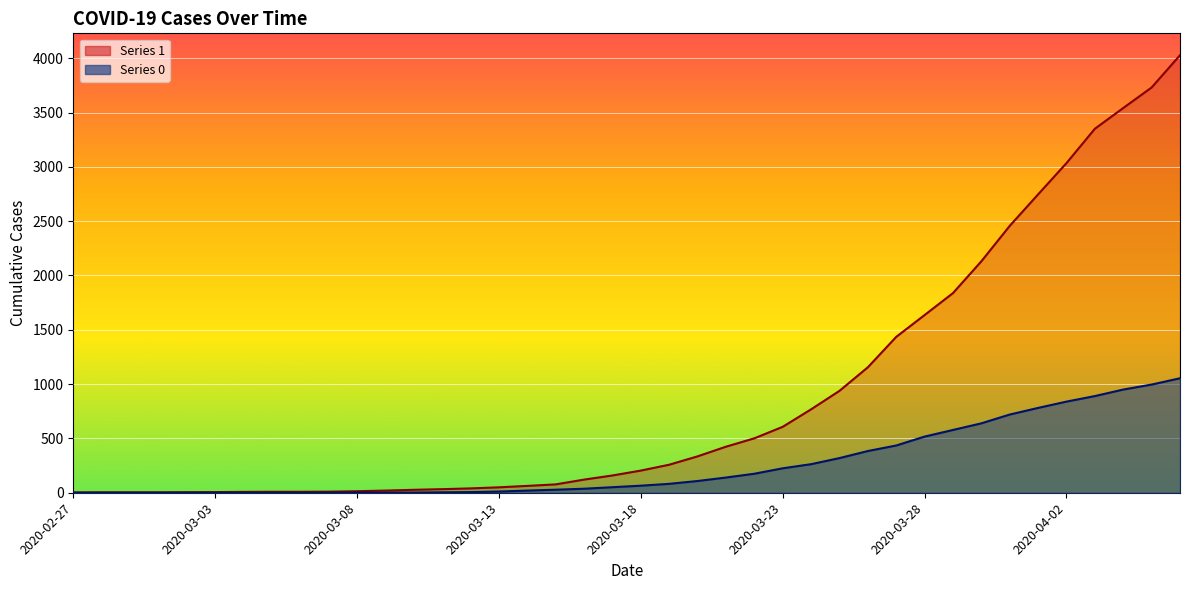

What is the value of the 1 point at the 13th from the left?

27